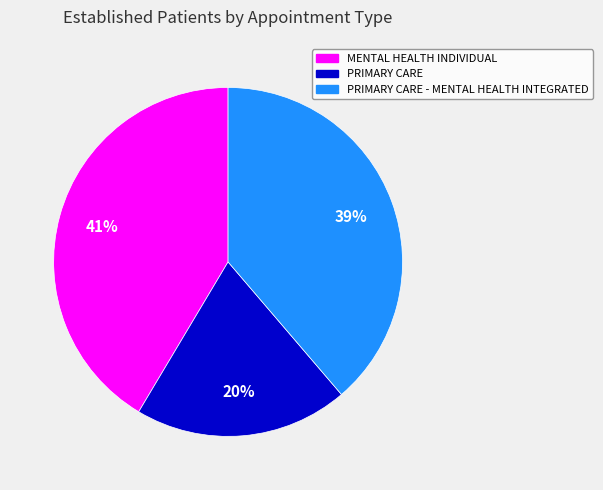

Is there any slice that represents more than half of the pie?

No